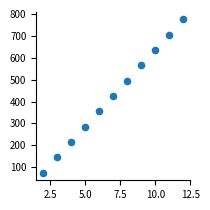

What is the average Y value?

425